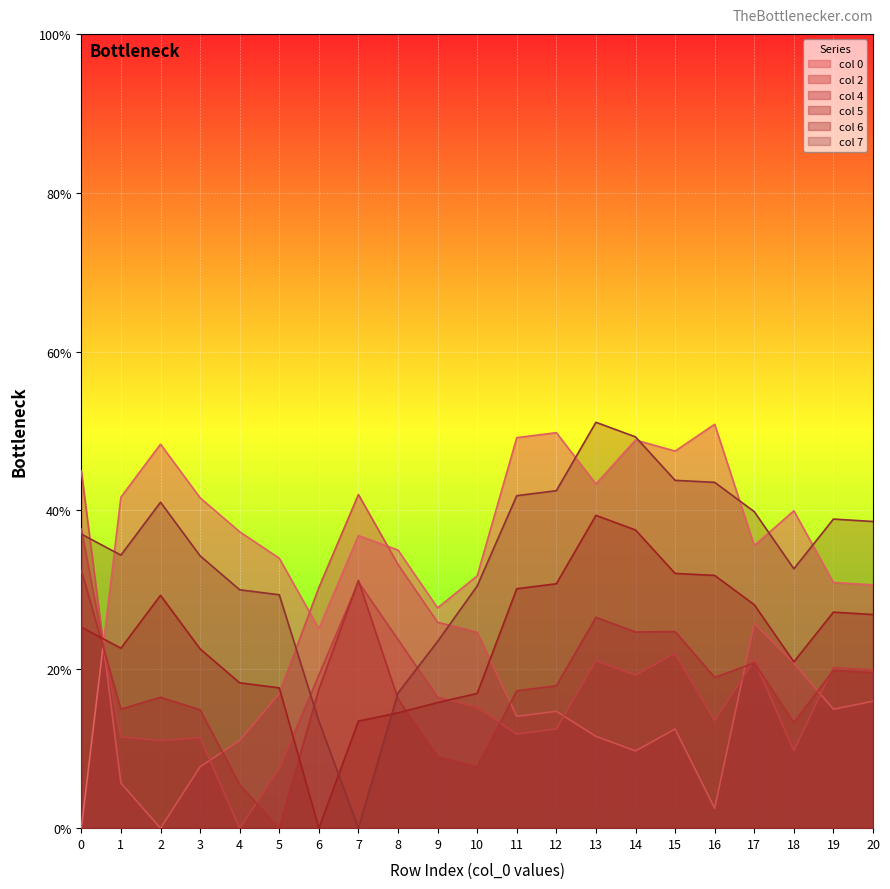

What are all the series names shown in the legend?

col 0, col 2, col 4, col 5, col 6, col 7